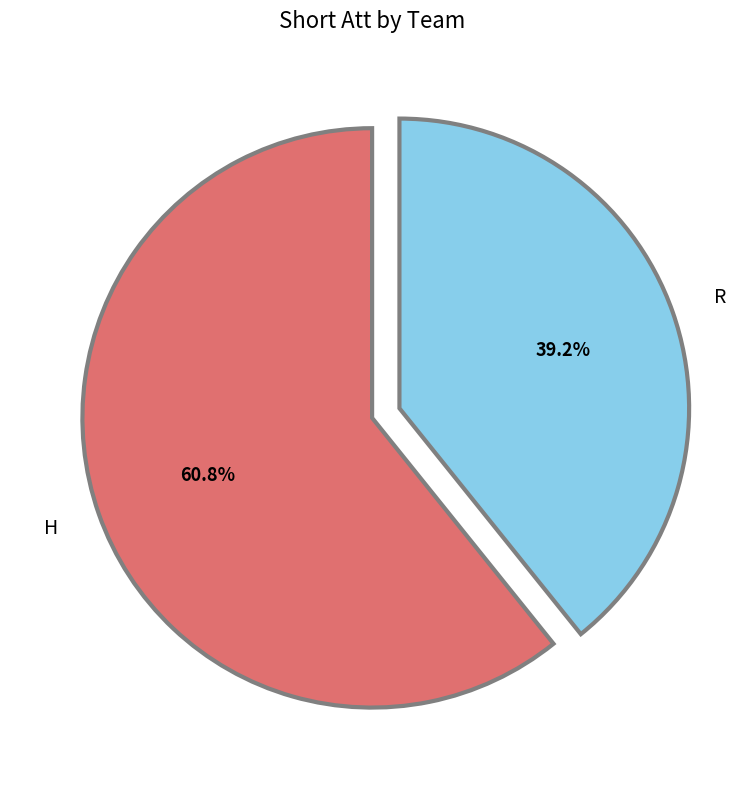

Is there a majority slice in this chart?

Yes